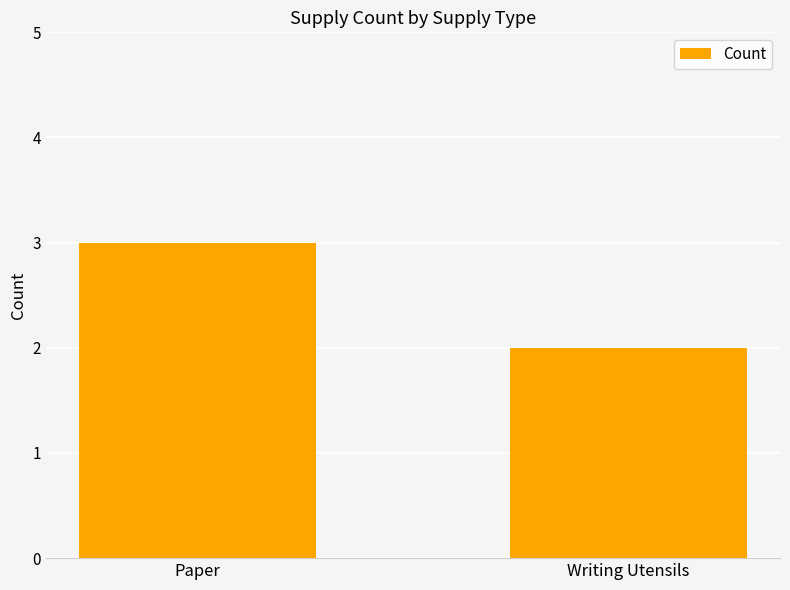

Where is the data nearest to the value 2?

Writing Utensils